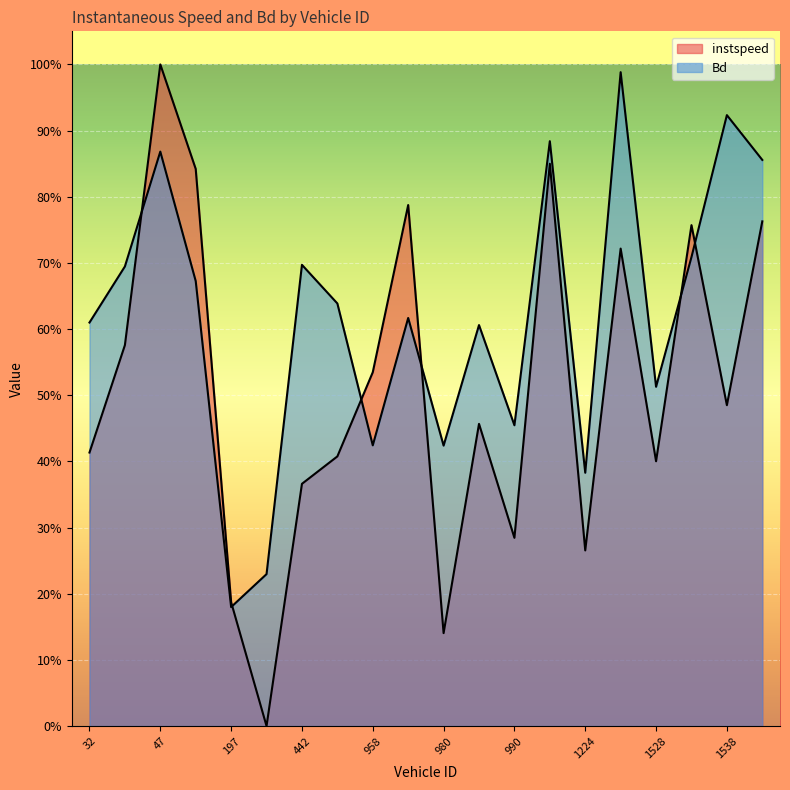

What value does the instspeed series have at 1540.0?

0.8